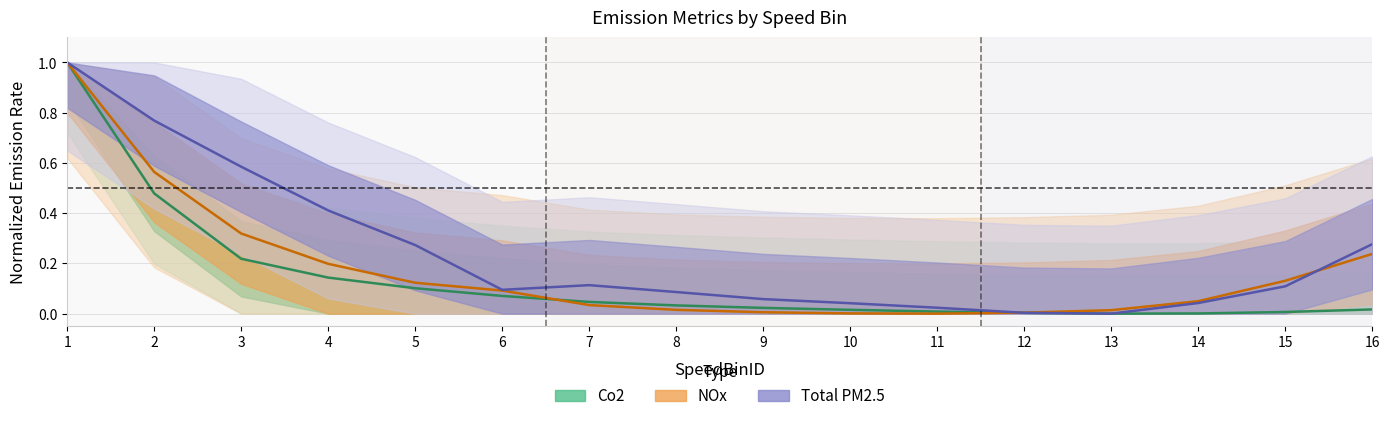

What value does the Total_PM2.5 series have at 2?

0.8